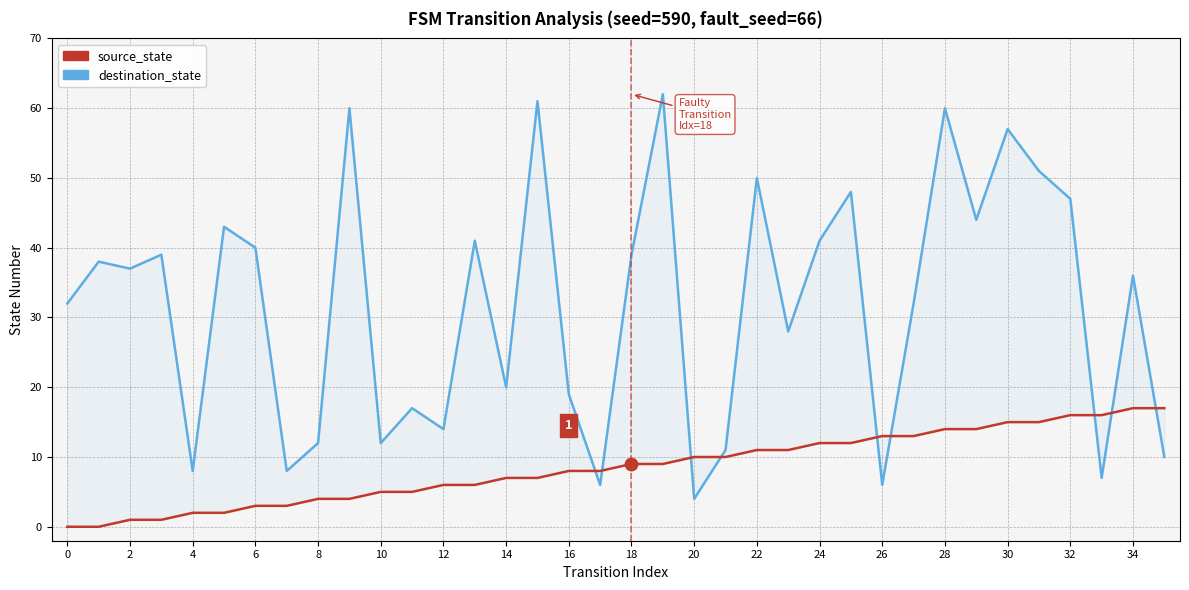

At which category is the sum across all series the highest?

28